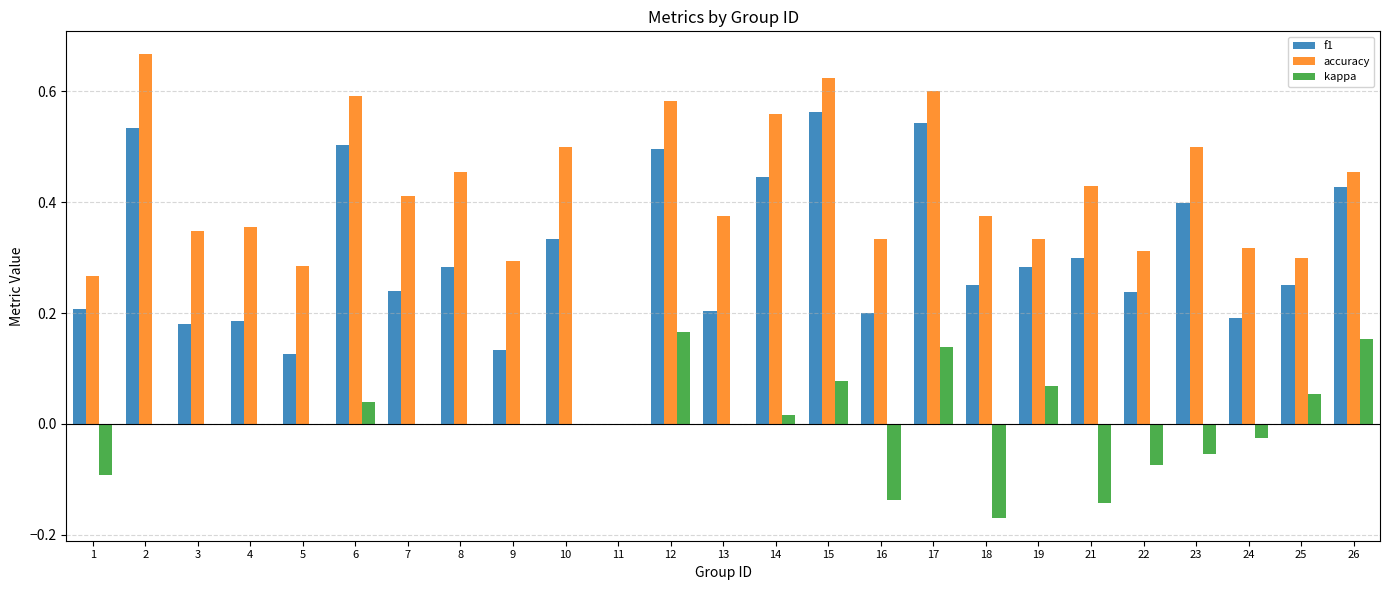

What is the sum of all f1 values?

7.5